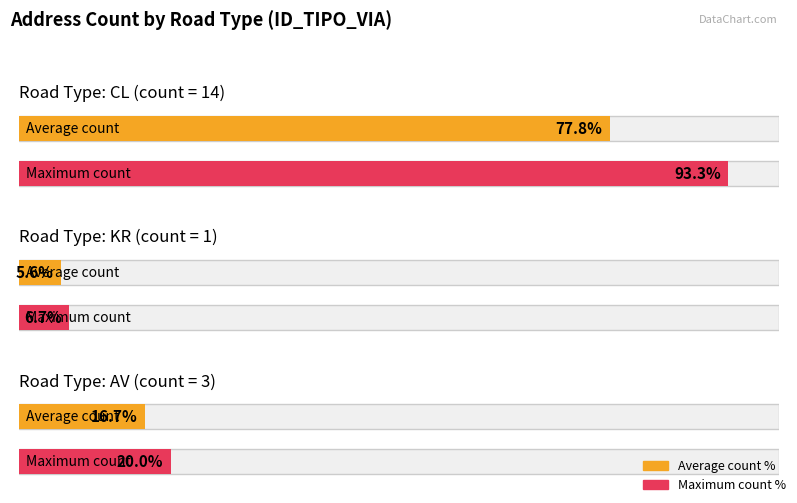

How many values exceed 1?

2